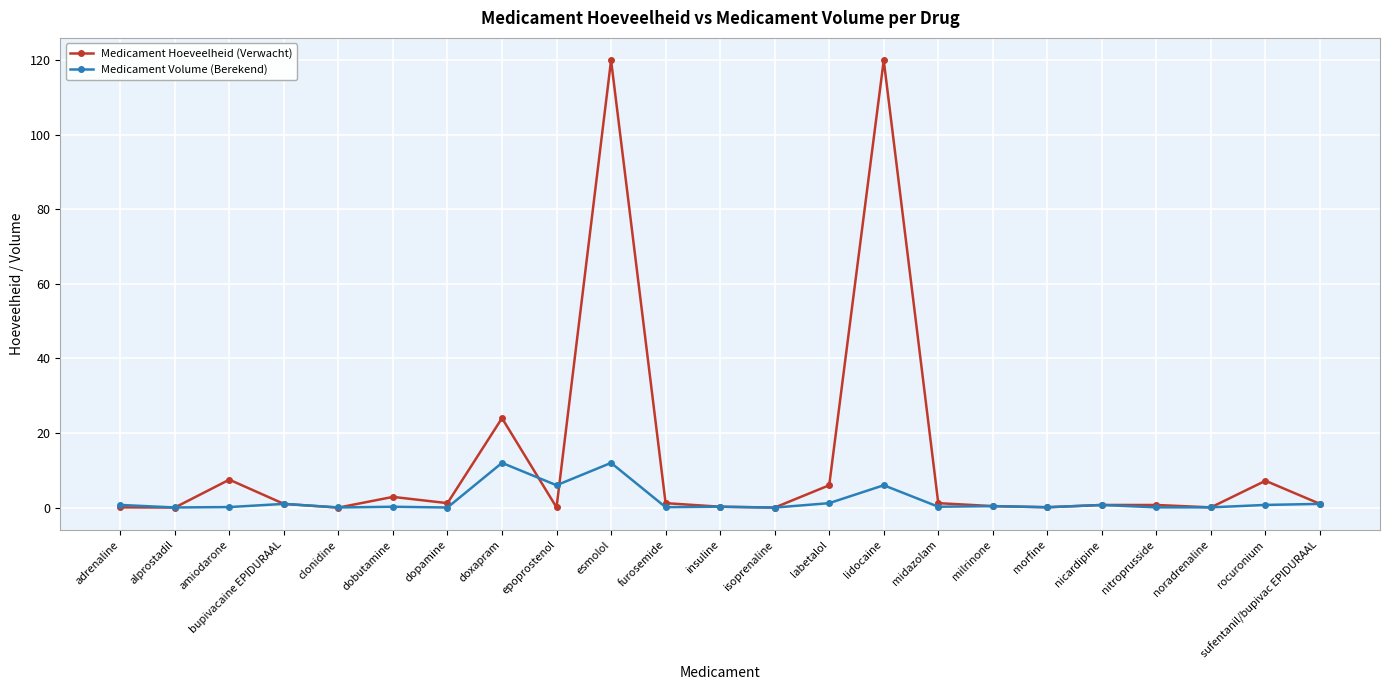

List the series in order of their peak value, highest first.

Medicament Hoeveelheid (Verwacht), Medicament Volume (Berekend)